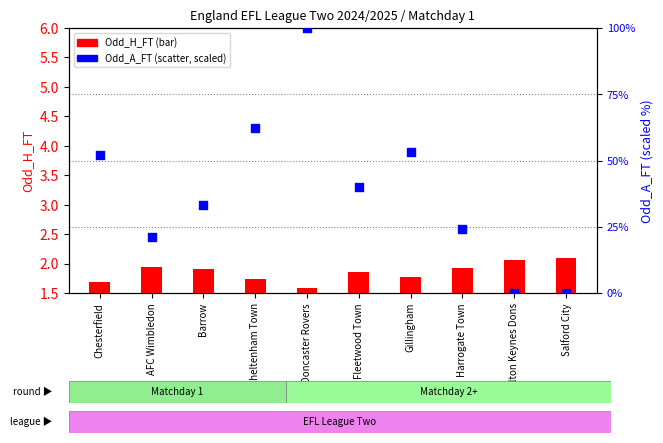

Which series has the largest Y range (max minus min)?

Odd_A_FT